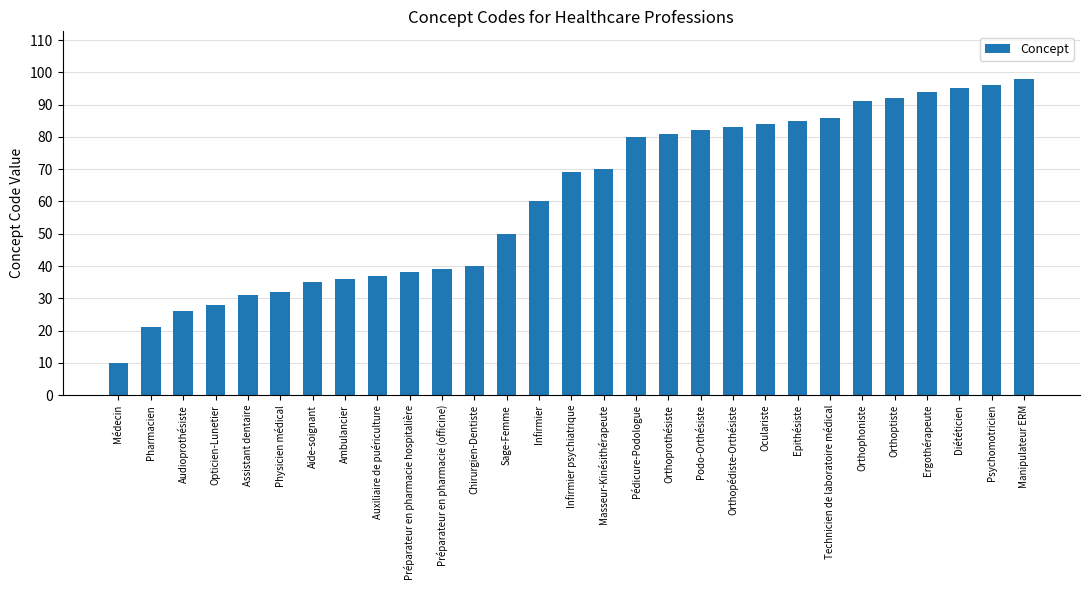

Is it true that the value at Orthoprothésiste is 81?

True